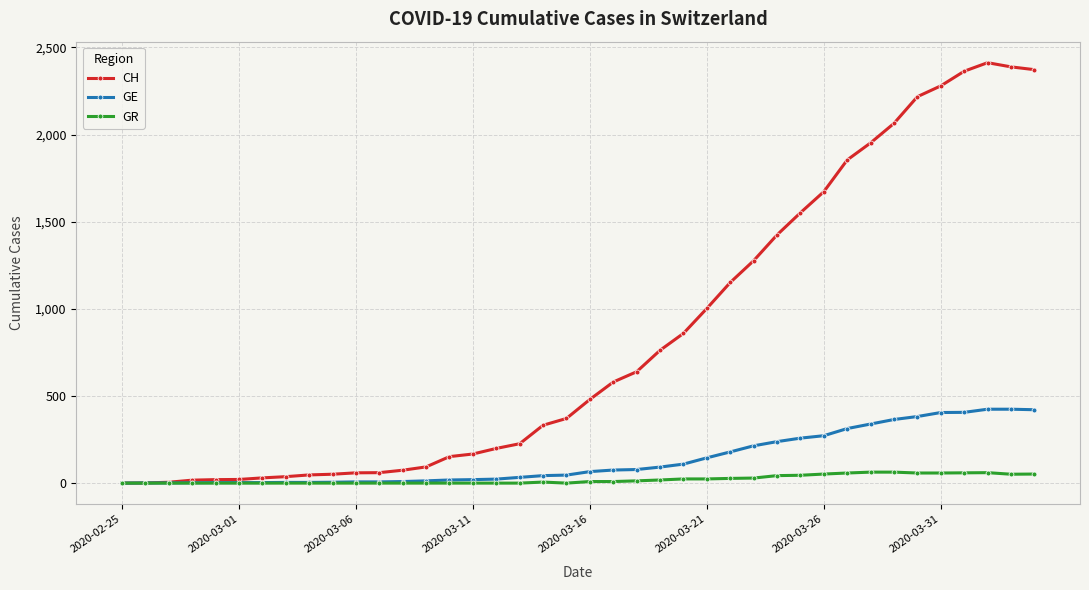

Which series has the widest spread of values?

CH